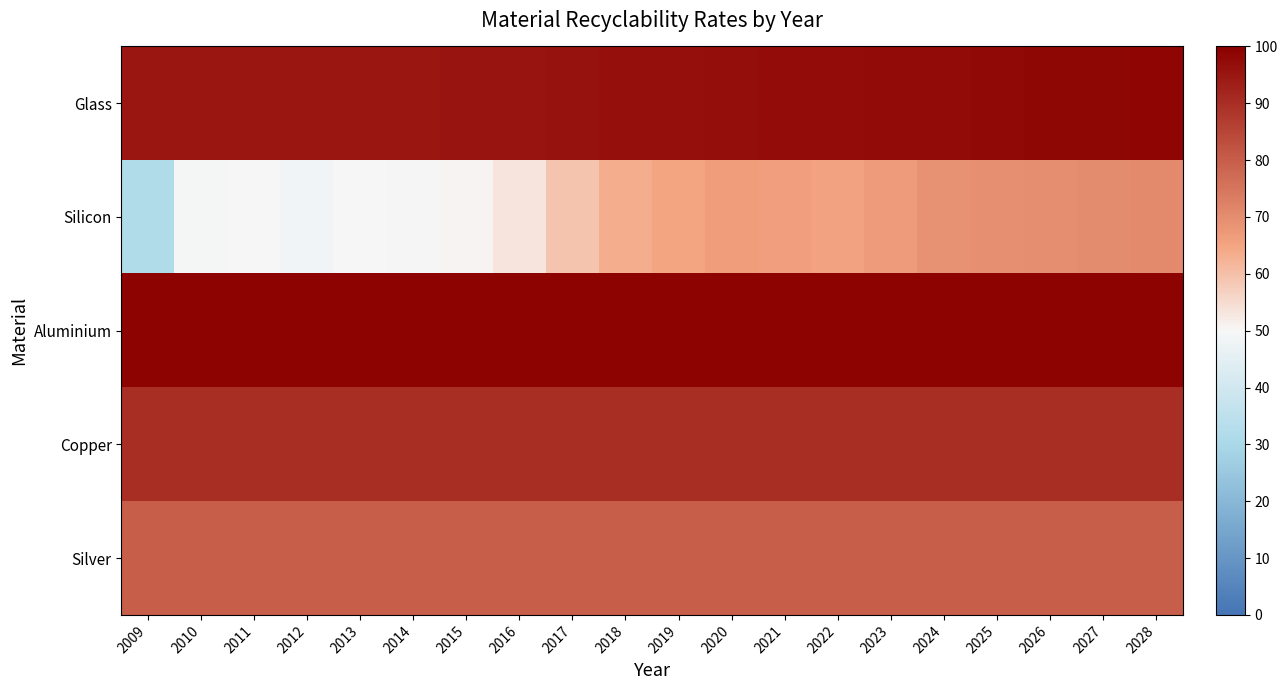

Reading left to right, list all the values displayed in this chart.

Glass: 2009=95.0	2010=95.0	2011=95.0	2012=95.0	2013=95.0	2014=95.2	2015=95.5	2016=95.7	2017=95.9	2018=96.2	2019=96.4	2020=96.6	2021=96.9	2022=97.1	2023=97.4	2024=97.6	2025=97.8	2026=98.1	2027=98.3	2028=98.5
Silicon: 2009=31.3	2010=49.3	2011=49.7	2012=48.6	2013=49.9	2014=50.1	2015=50.5	2016=53.4	2017=59.3	2018=63.6	2019=65.1	2020=66.7	2021=66.2	2022=65.6	2023=67.0	2024=68.8	2025=69.4	2026=69.8	2027=70.2	2028=70.7
Aluminium: 2009=99.0	2010=99.0	2011=99.0	2012=99.0	2013=99.0	2014=99.0	2015=99.0	2016=99.0	2017=99.0	2018=99.0	2019=99.0	2020=99.0	2021=99.0	2022=99.0	2023=99.0	2024=99.0	2025=99.0	2026=99.0	2027=99.0	2028=99.0
Copper: 2009=90.0	2010=90.0	2011=90.0	2012=90.0	2013=90.0	2014=90.0	2015=90.0	2016=90.0	2017=90.0	2018=90.0	2019=90.0	2020=90.0	2021=90.0	2022=90.0	2023=90.0	2024=90.0	2025=90.0	2026=90.0	2027=90.0	2028=90.0
Silver: 2009=80.0	2010=80.0	2011=80.0	2012=80.0	2013=80.0	2014=80.0	2015=80.0	2016=80.0	2017=80.0	2018=80.0	2019=80.0	2020=80.0	2021=80.0	2022=80.0	2023=80.0	2024=80.0	2025=80.0	2026=80.0	2027=80.0	2028=80.0